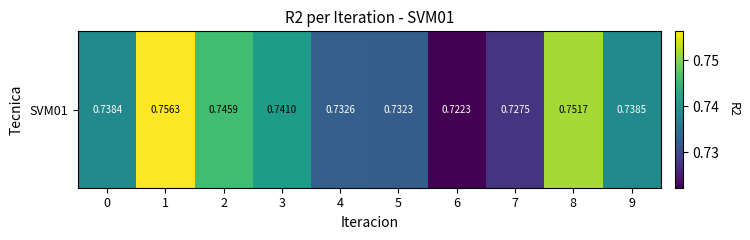

Is it true that the value at 4 is 1.2?

False